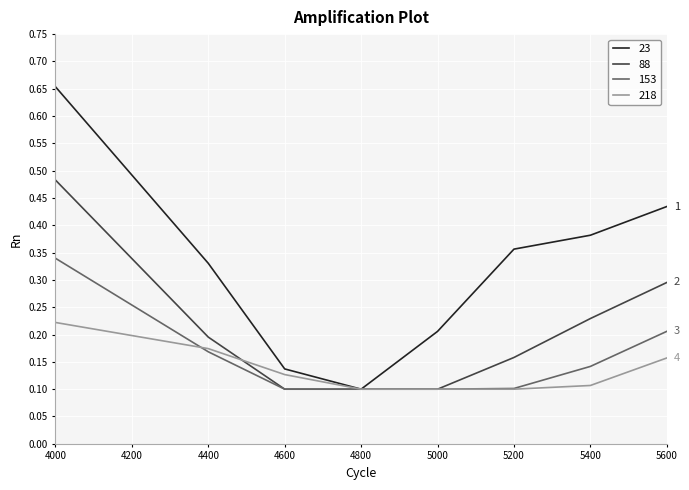

At which category does the chart reach its peak across all series?

4000